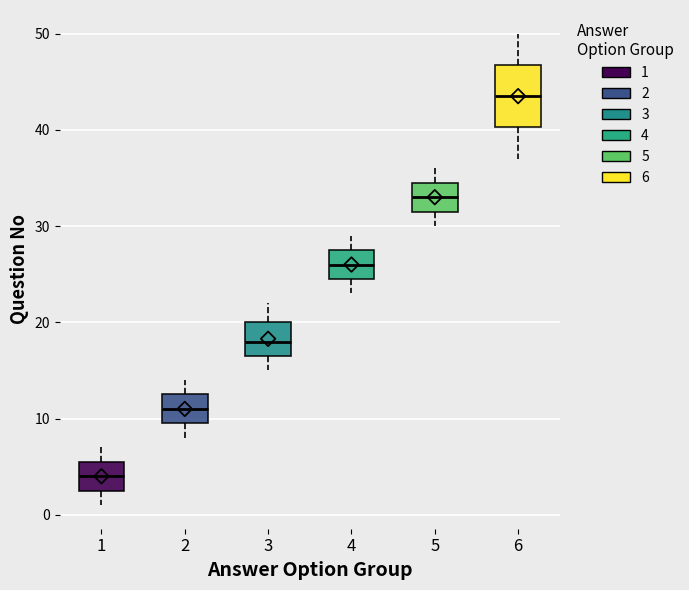

Reading left to right, read every box against the y-axis: the position of its median line, the range the box covers, and the ends of its whiskers. The values are not printed on the chart, so give them approximately, as read against the axis.

1: median 4, box 3 to 6, whiskers 1 to 7
2: median 11, box 10 to 13, whiskers 8 to 14
3: median 18, box 17 to 20, whiskers 15 to 22
4: median 26, box 25 to 28, whiskers 23 to 29
5: median 33, box 32 to 35, whiskers 30 to 36
6: median 44, box 40 to 47, whiskers 37 to 50